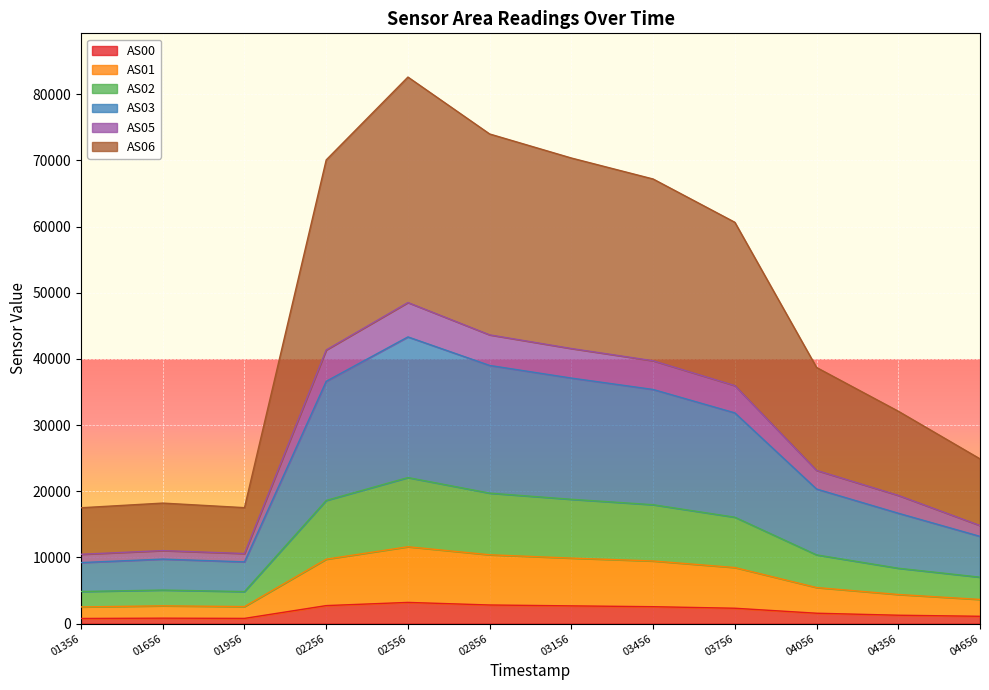

True or false: AS00 and AS06 intersect in this chart.

False